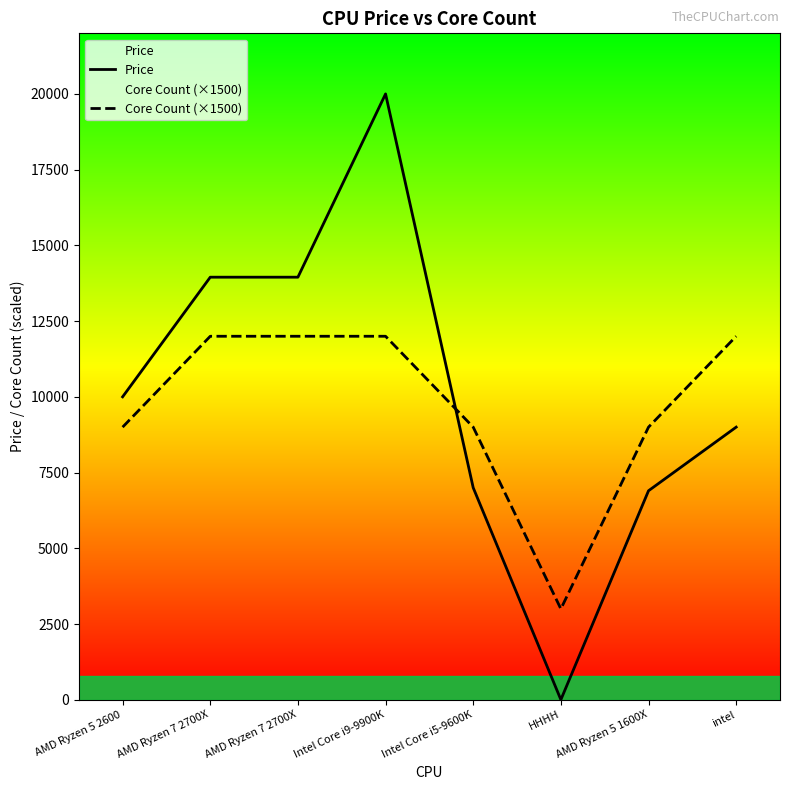

Is the value of Price at intel greater than the value of Core Count (×1500) at Intel Core i9-9900K?

No